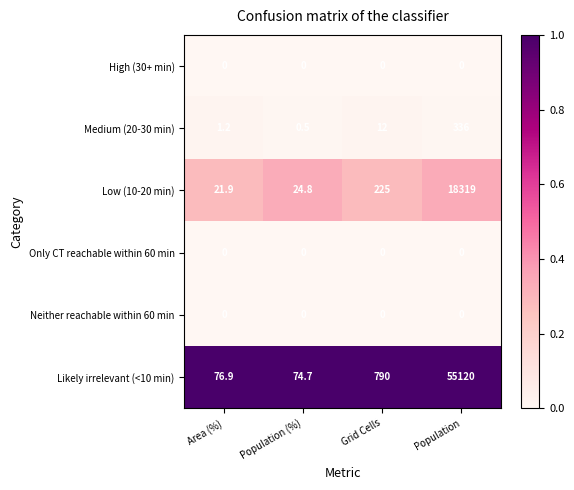

Reading left to right, list all the values displayed in this chart.

High (30+ min): Area (%)=0.0	Population (%)=0.0	Grid Cells=0.0	Population=0.0
Medium (20-30 min): Area (%)=1.2	Population (%)=0.5	Grid Cells=12.0	Population=336.0
Low (10-20 min): Area (%)=21.9	Population (%)=24.8	Grid Cells=225.0	Population=18319.0
Only CT reachable within 60 min: Area (%)=0.0	Population (%)=0.0	Grid Cells=0.0	Population=0.0
Neither reachable within 60 min: Area (%)=0.0	Population (%)=0.0	Grid Cells=0.0	Population=0.0
Likely irrelevant (<10 min): Area (%)=76.9	Population (%)=74.7	Grid Cells=790.0	Population=55120.0